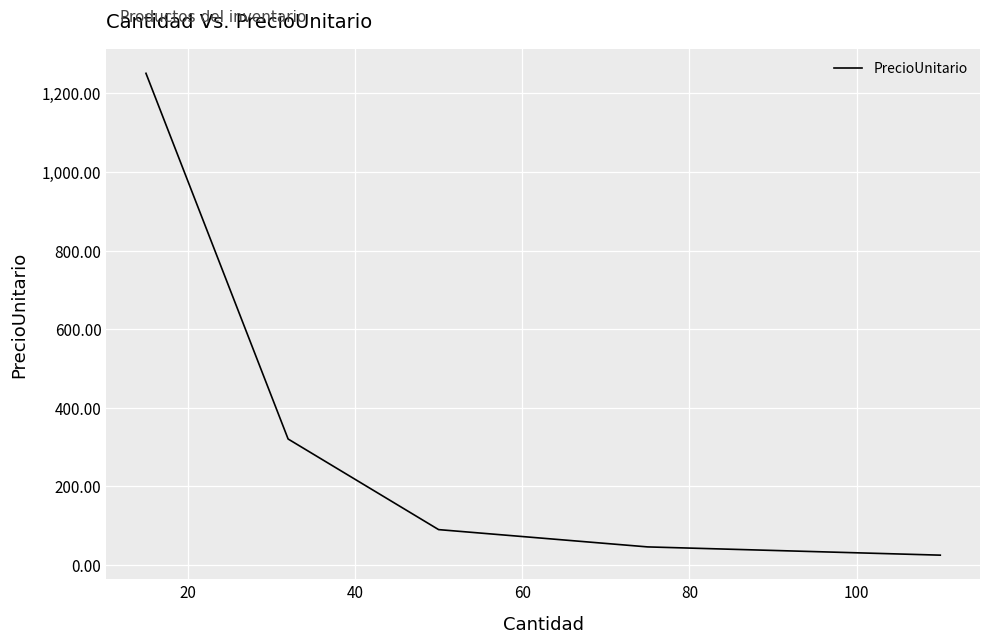

What is the average value?

346.4